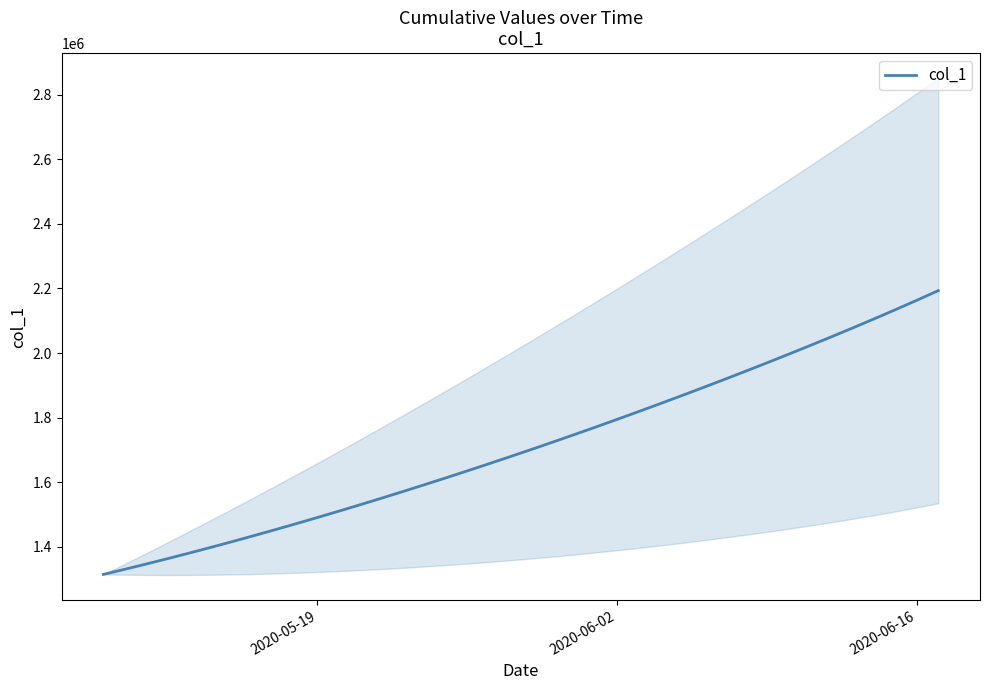

What is the highest value of the col_1 series?

2193189.2